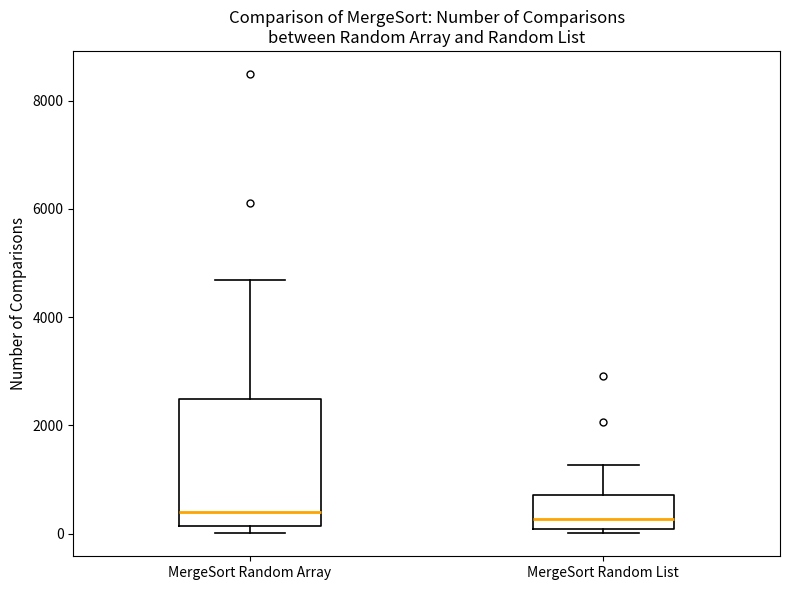

Reading left to right, transcribe this box plot: for each box, give where its median line is, the range the box spans, and where its two whiskers end, as read against the y-axis. The values are not printed on the chart, so give them approximately, as read against the axis.

MergeSort Random Array: median 400, box 200 to 2400, whiskers 0 to 4600
MergeSort Random List: median 200, box 0 to 800, whiskers 0 (just below the box's lower edge) to 1200